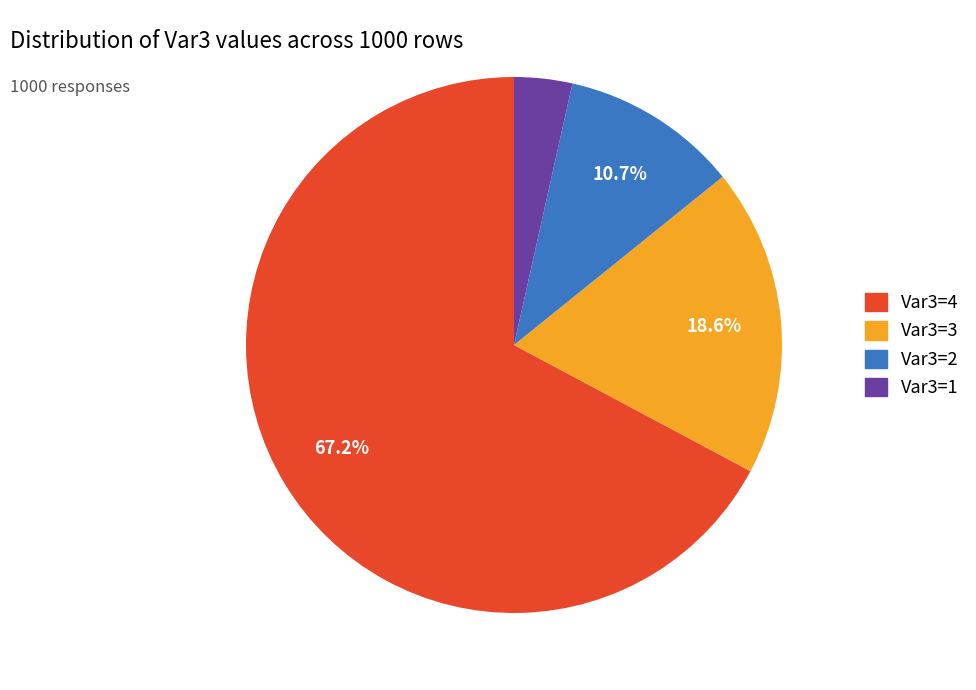

Which has a higher value, Var3=1 or Var3=3?

Var3=3